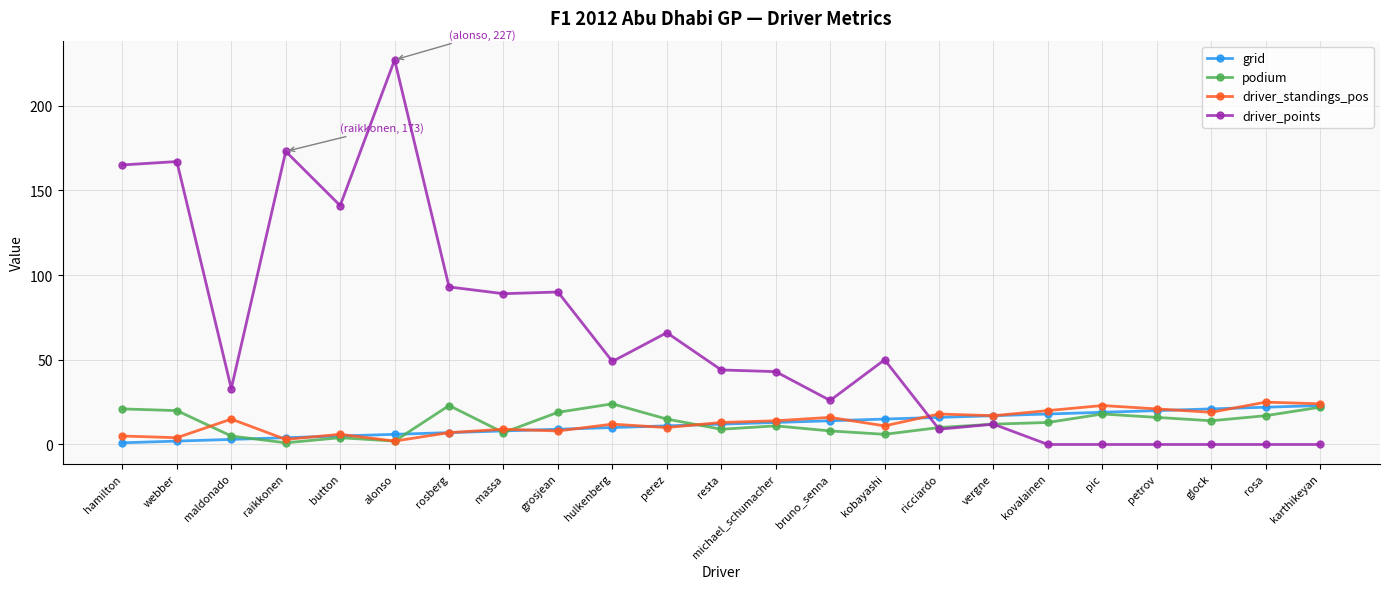

What are all the series names shown in the legend?

grid, podium, driver_standings_pos, driver_points